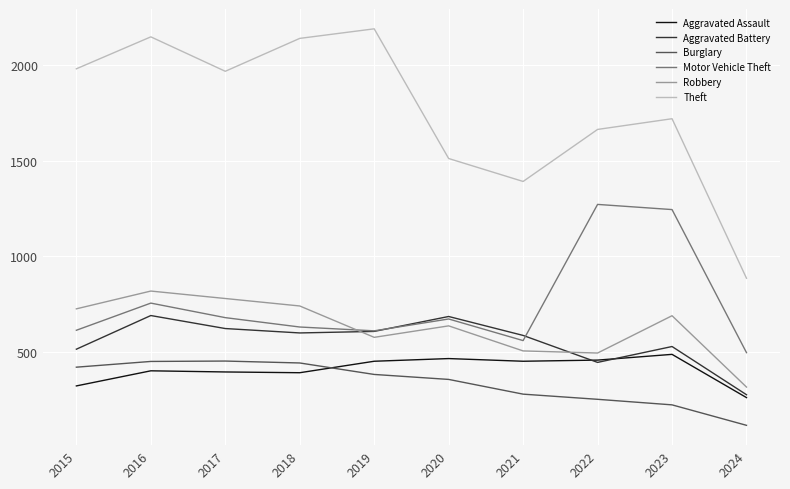

In Theft, how many points are lower than both neighbors (excluding endpoints)?

2